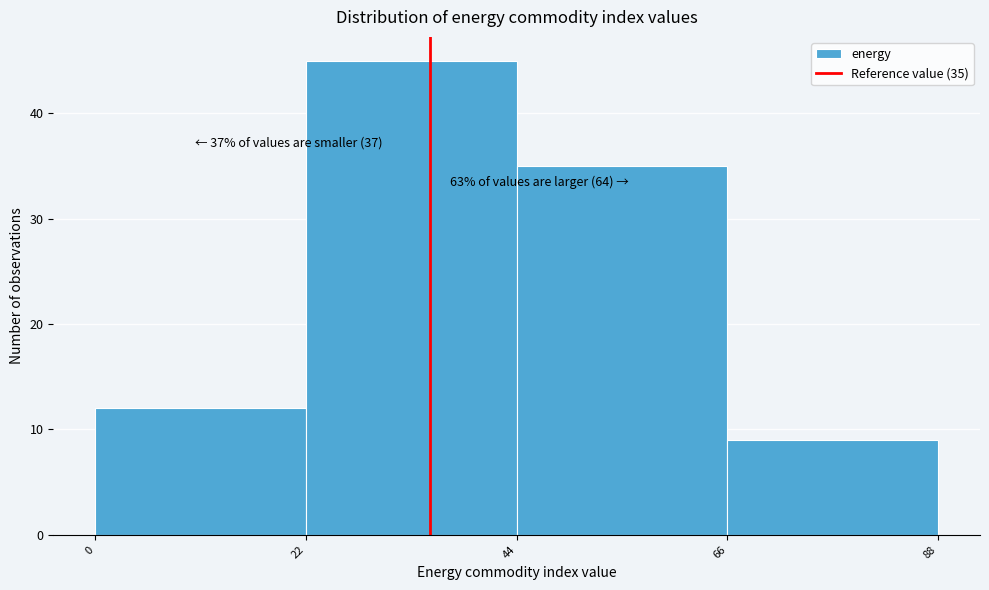

Which range on the x-axis has the tallest bar?

22 to 44